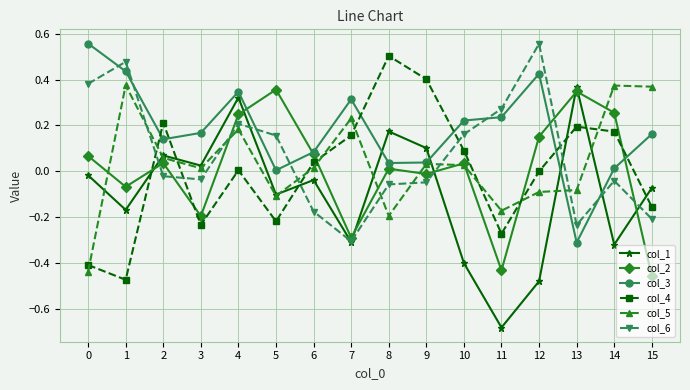

True or false: col_1 and col_3 cross at least once.

True